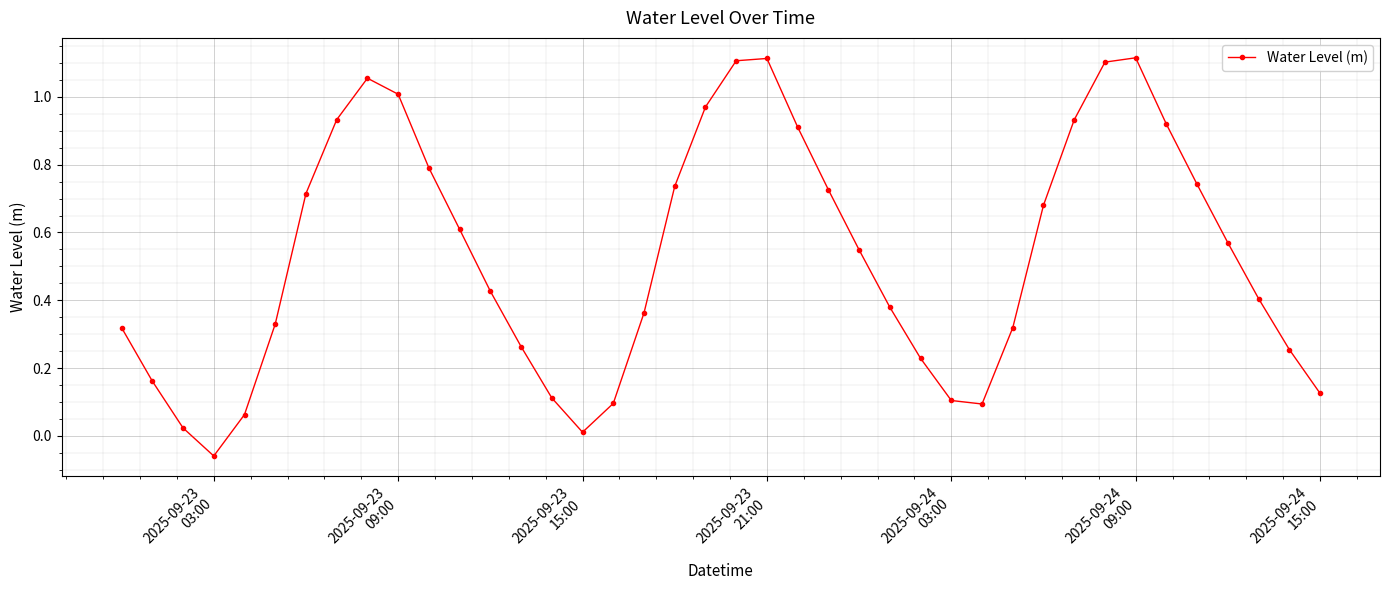

True or false: there are more than 1 points higher than both neighbors.

True